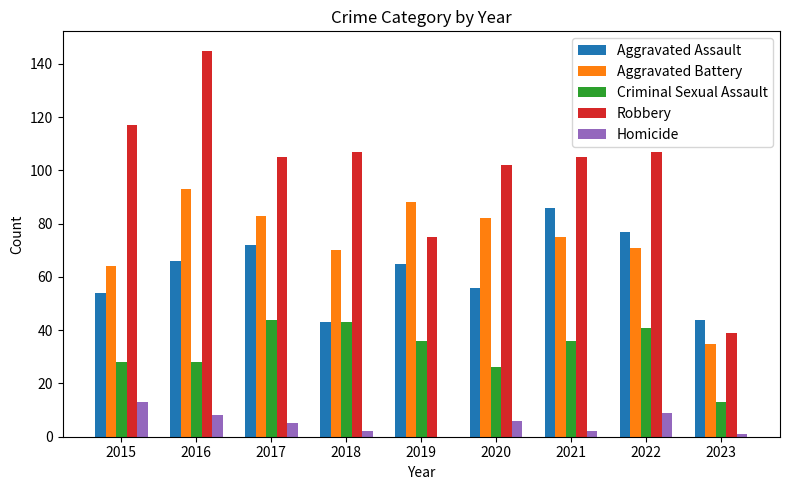

At which category is the sum across all series the highest?

2016